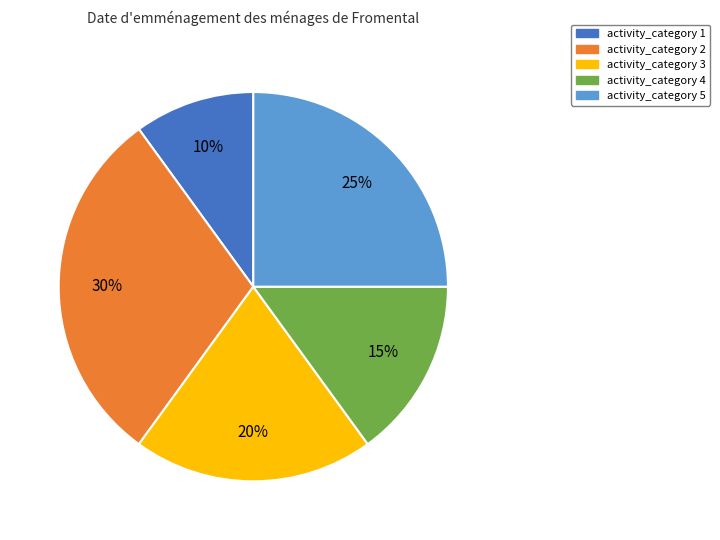

To the nearest percent, what is the average slice percentage?

20%